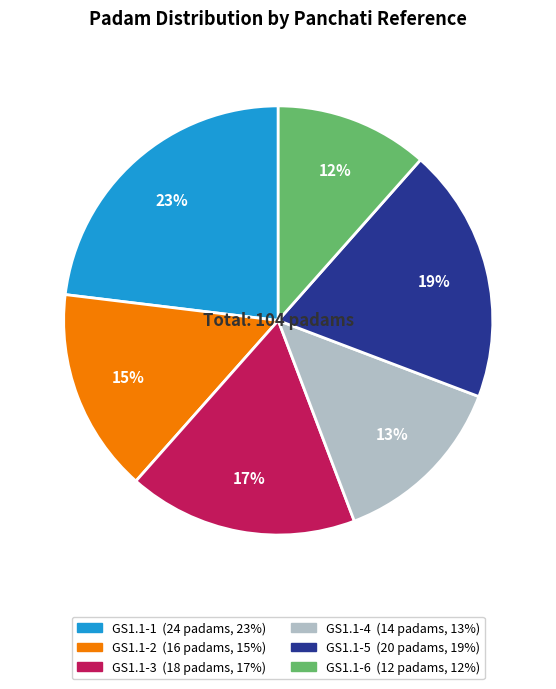

To the nearest percent, what is the average slice percentage?

17%